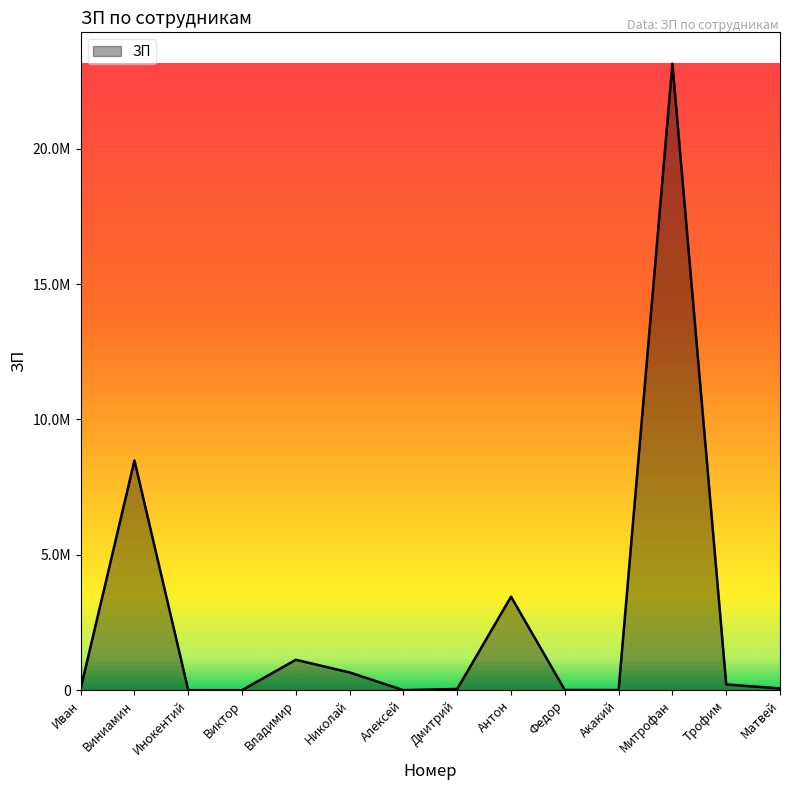

What is the minimum value shown in the chart?

46